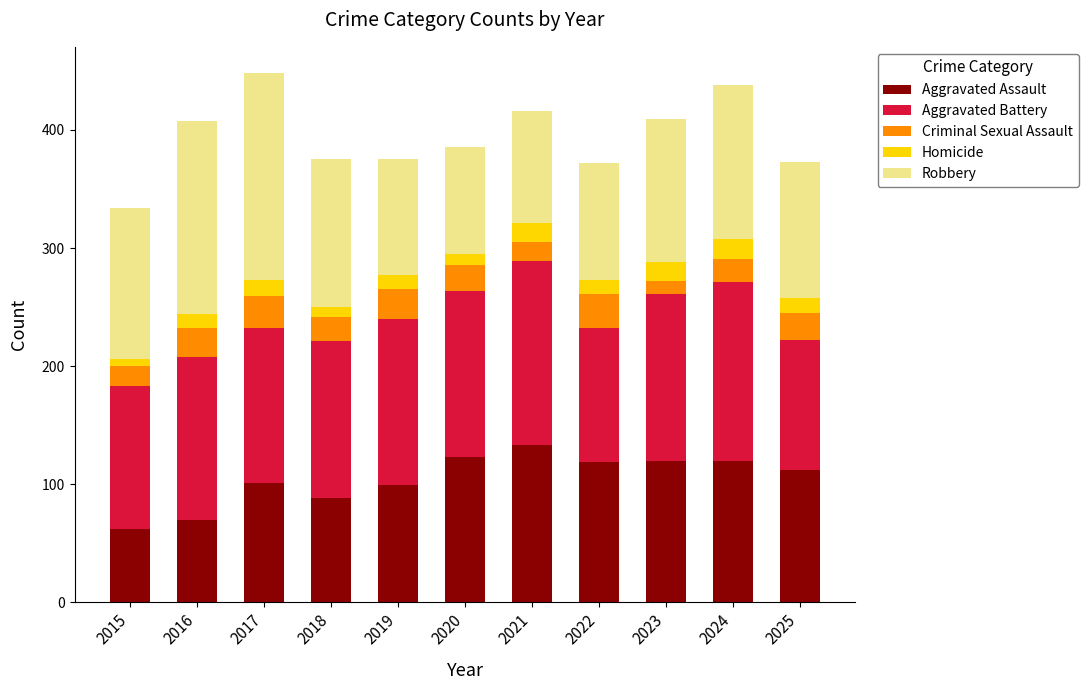

What is the total value across all series at 2016?

408